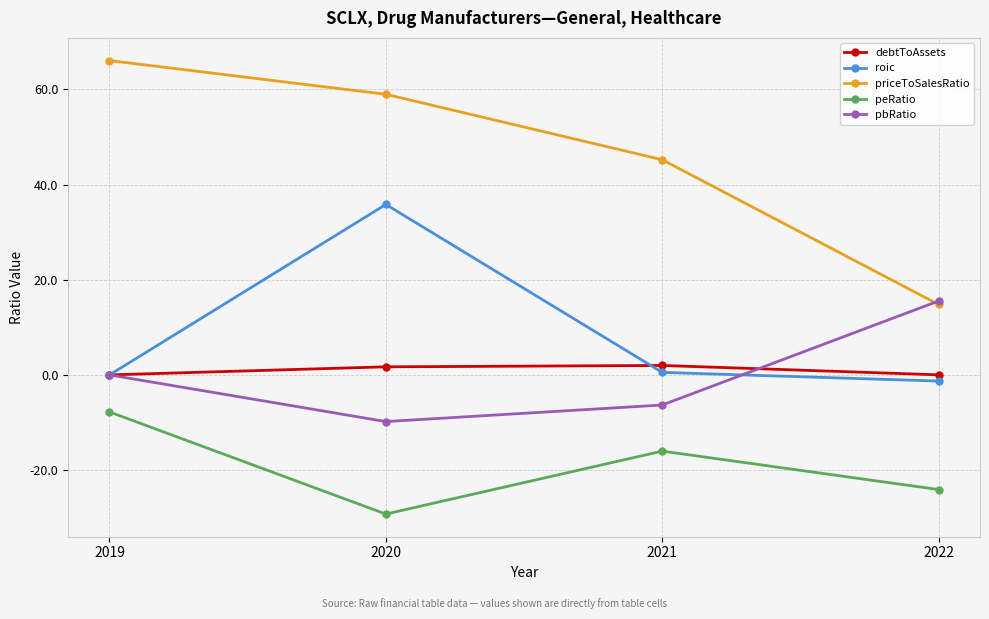

True or false: peRatio and roic intersect in this chart.

False